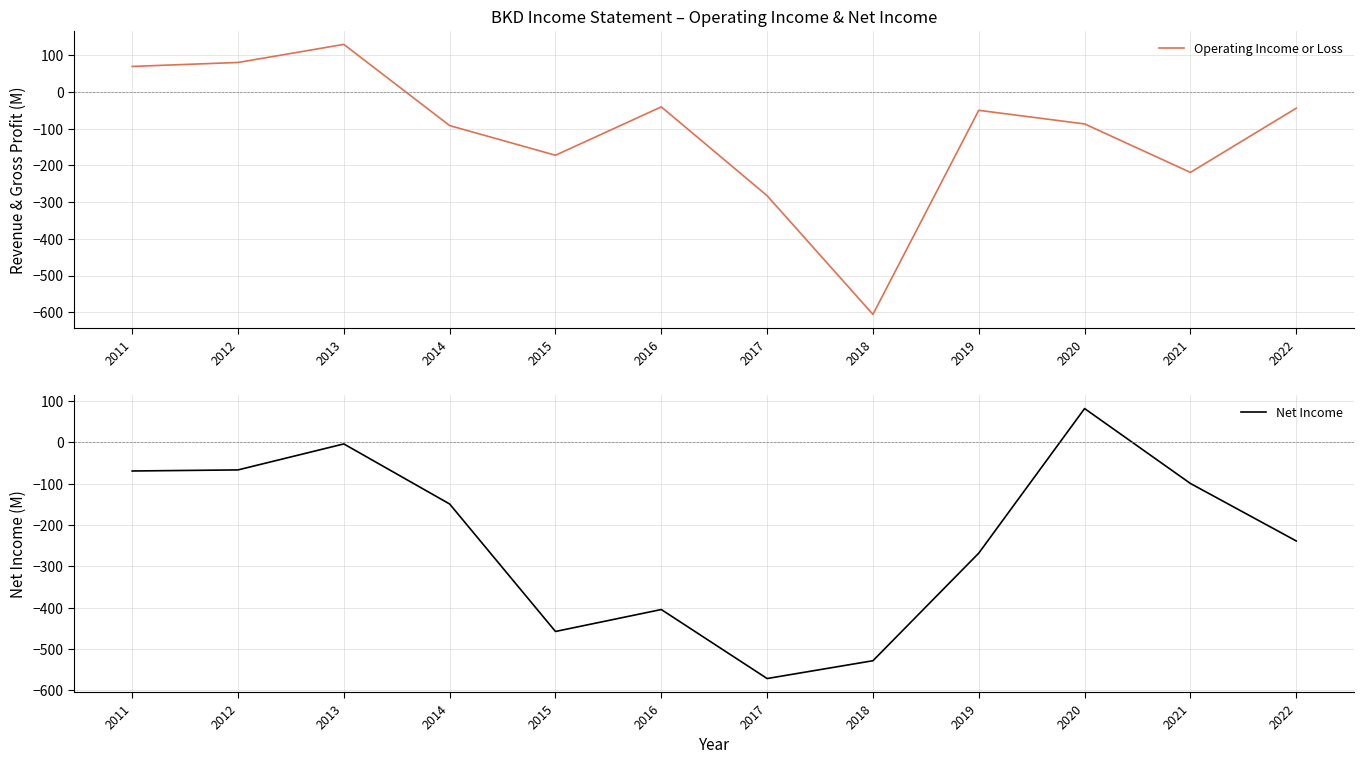

Which series ends up on top after the final intersection of Net Income and Operating Income or Loss?

Operating Income or Loss